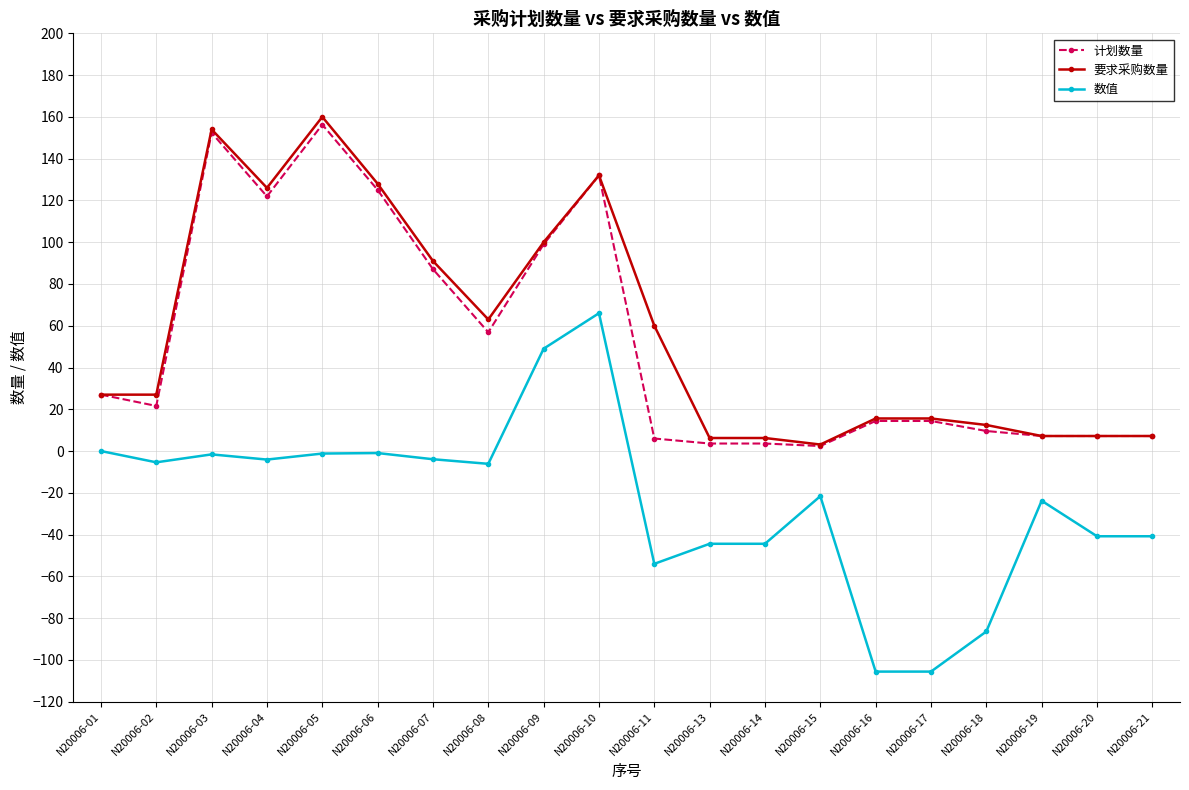

What is the spread (max minus min) of values at N20006-16?

121.2